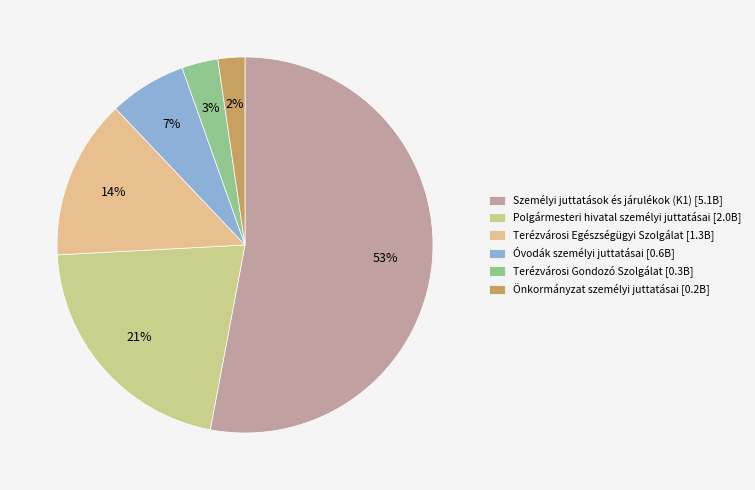

What percentage is the Óvodák személyi juttatásai slice, to the nearest percent?

7%